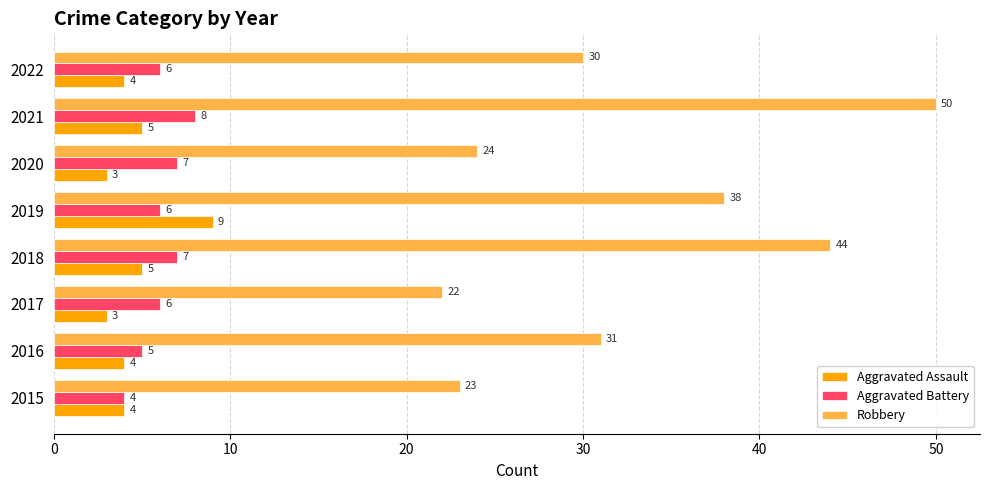

Is it true that Aggravated Battery equals 7 at 2018?

True